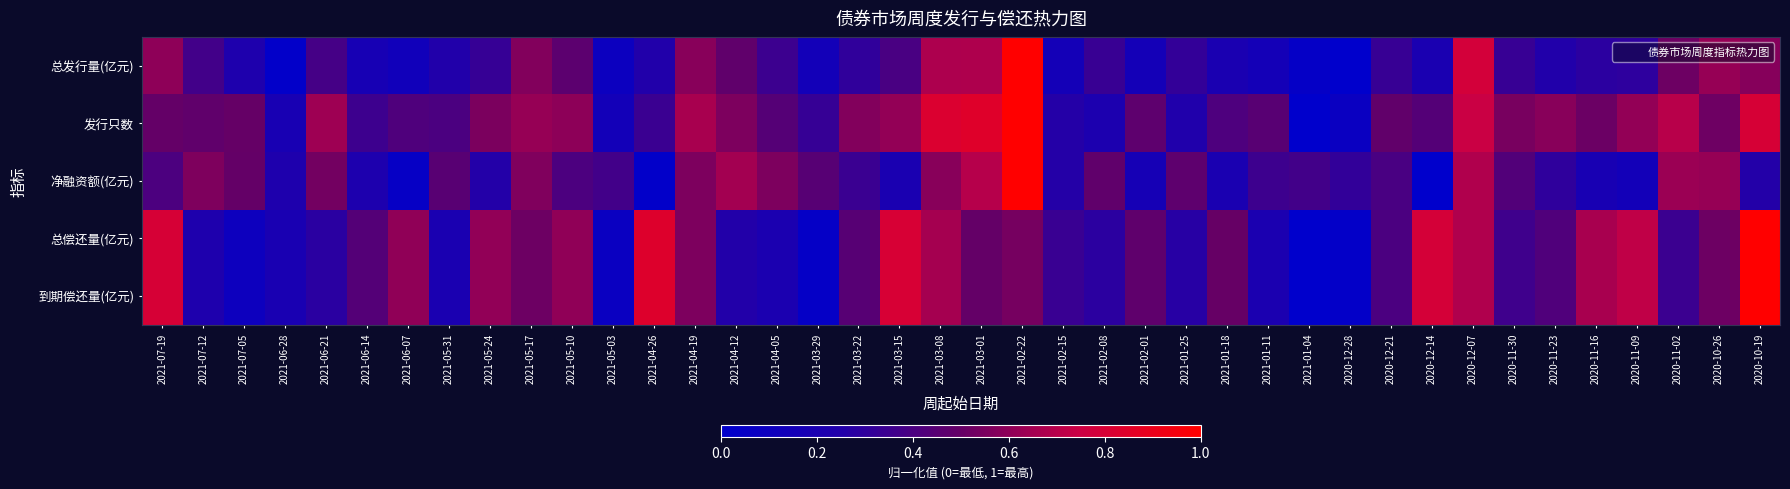

What is the greatest value displayed?

1.0